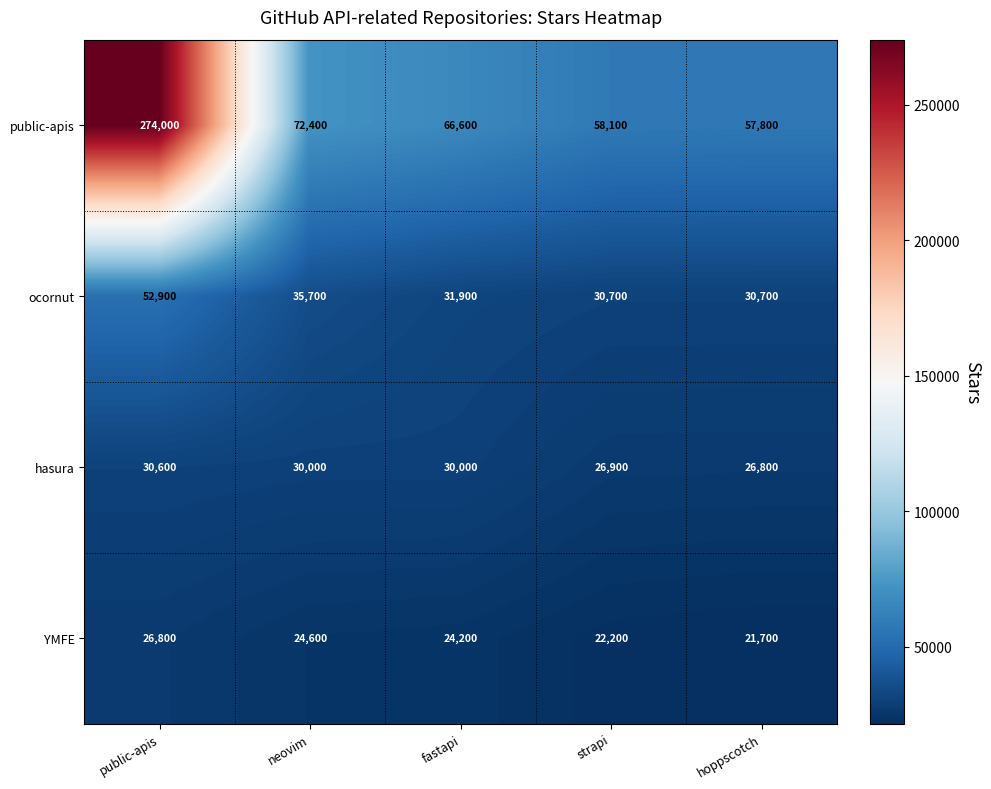

Reading left to right, what are all the values shown in this chart?

public-apis: 274000	72400	66600	58100	57800
ocornut: 52900	35700	31900	30700	30700
hasura: 30600	30000	30000	26900	26800
YMFE: 26800	24600	24200	22200	21700